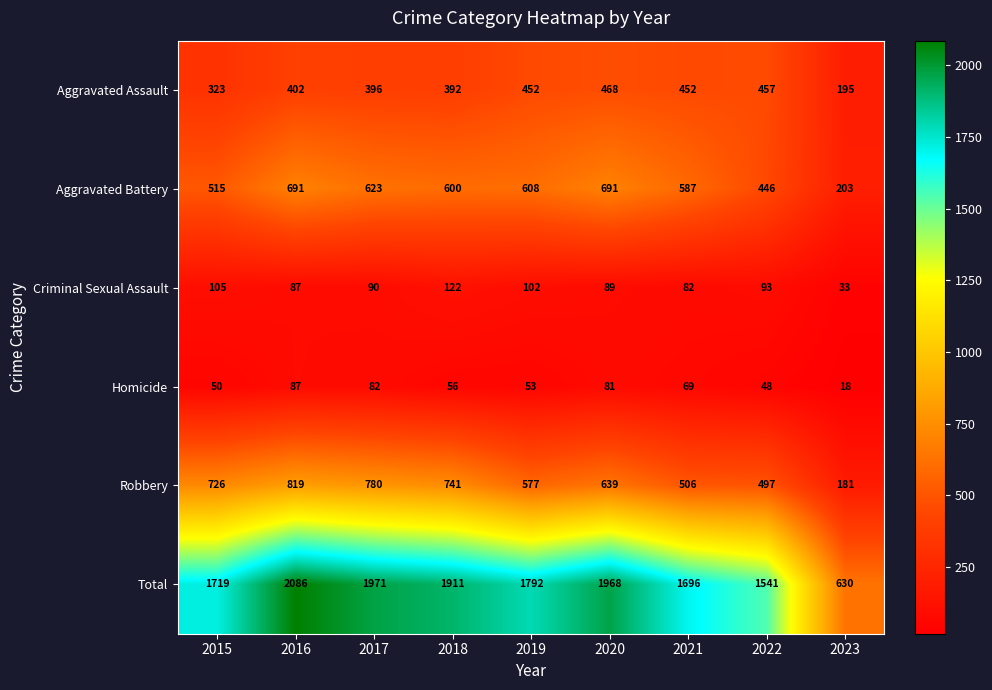

The value of Aggravated Assault at 2022 is 755. True or false?

False